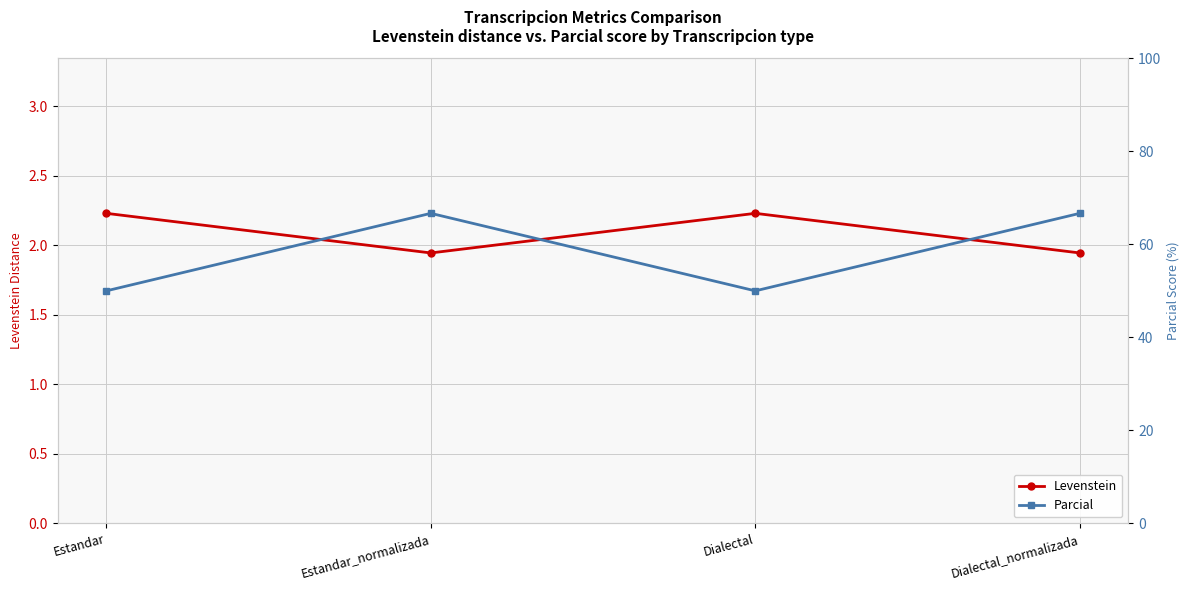

Does the chart display data point markers on the line(s)?

Yes